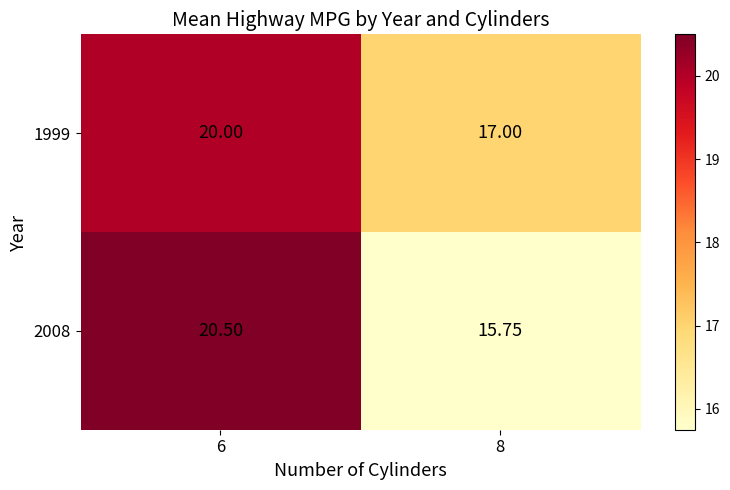

Is the value of 1999 at 8 greater than the value of 2008 at 6?

No